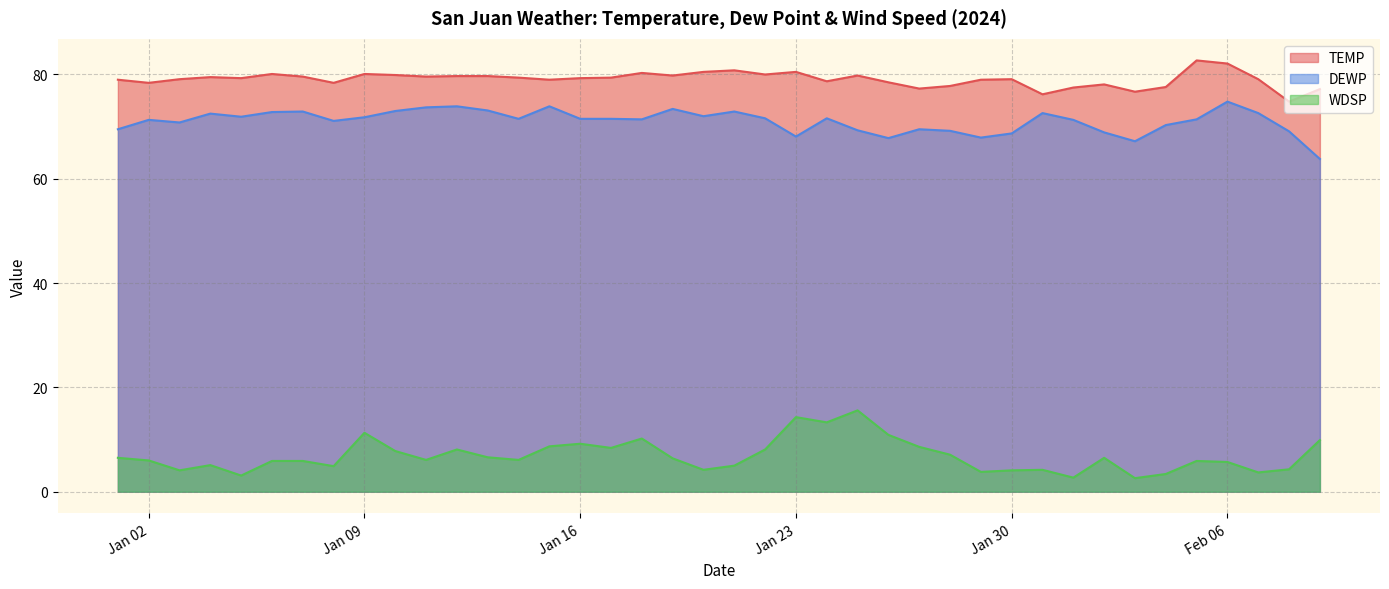

Read the WDSP value at 2024-01-10.

7.8